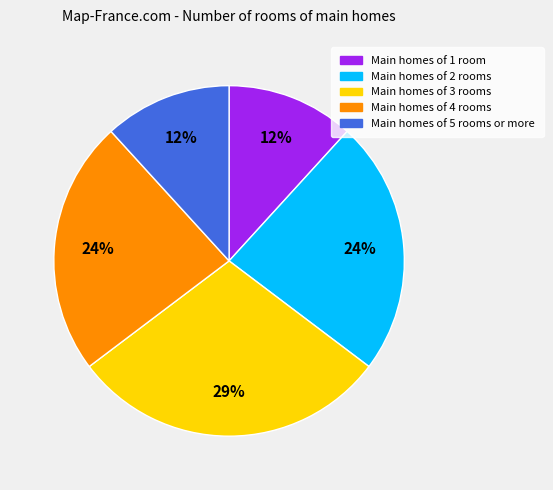

Is the sum of Main homes of 4 rooms and Main homes of 2 rooms greater than half?

No